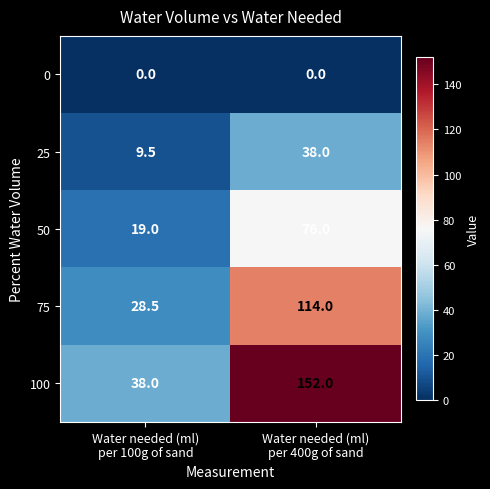

How many distinct data groups are displayed?

5